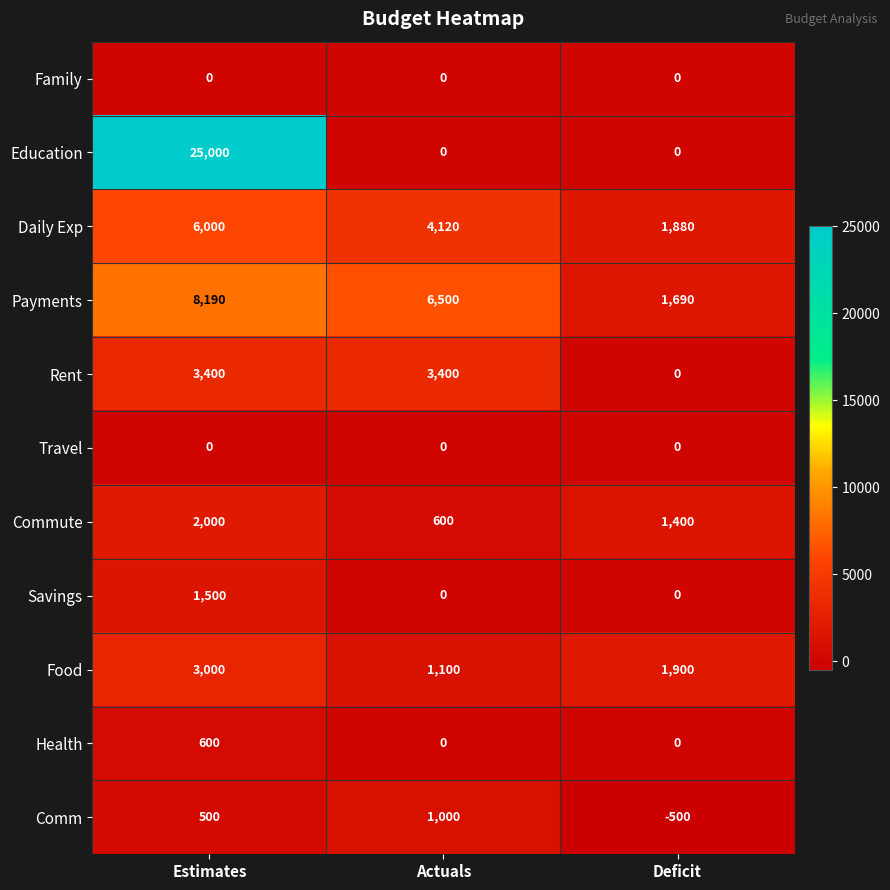

Is the value of Rent at Actuals greater than the value of Education at Actuals?

Yes